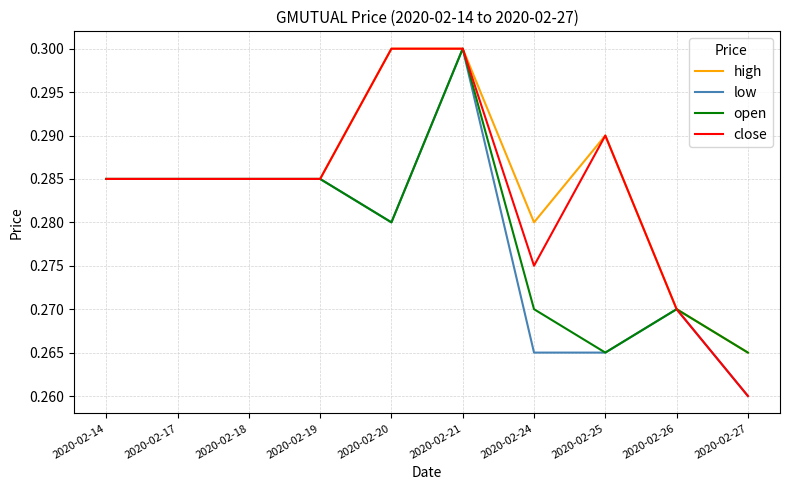

Rank the series by their average value, from highest to lowest.

high, close, open, low